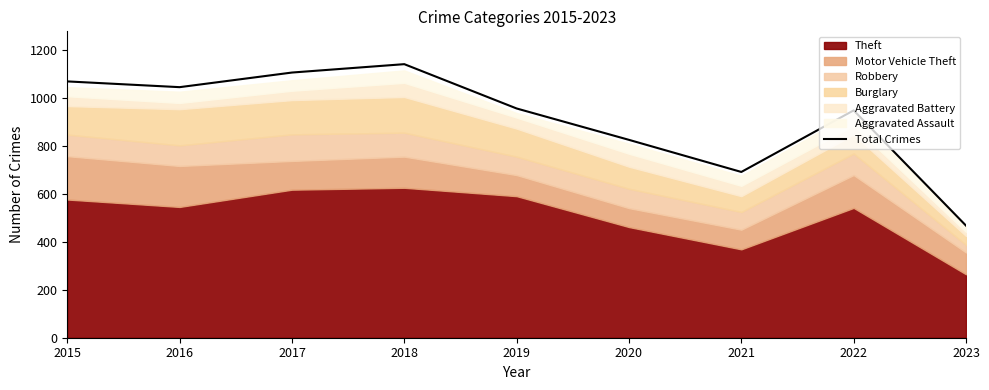

The value at 2022 is 360. True or false?

False